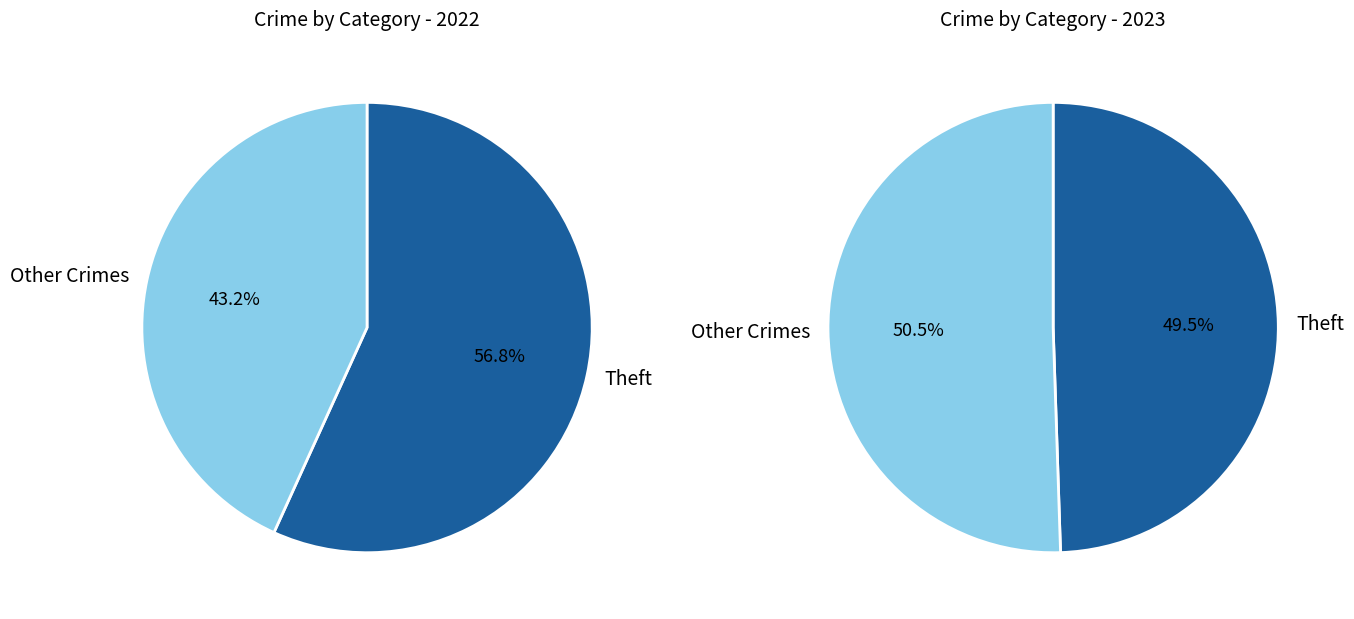

Between values_2022 and values_2023, which is larger?

values_2023